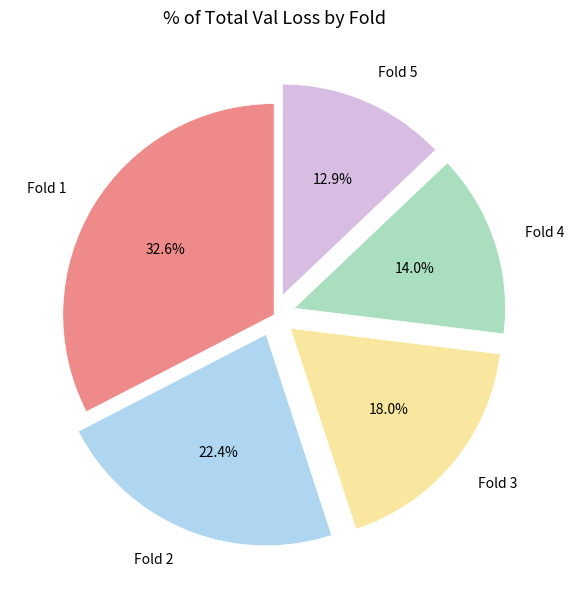

Rank the categories by value from highest to lowest.

Fold 1, Fold 2, Fold 3, Fold 4, Fold 5